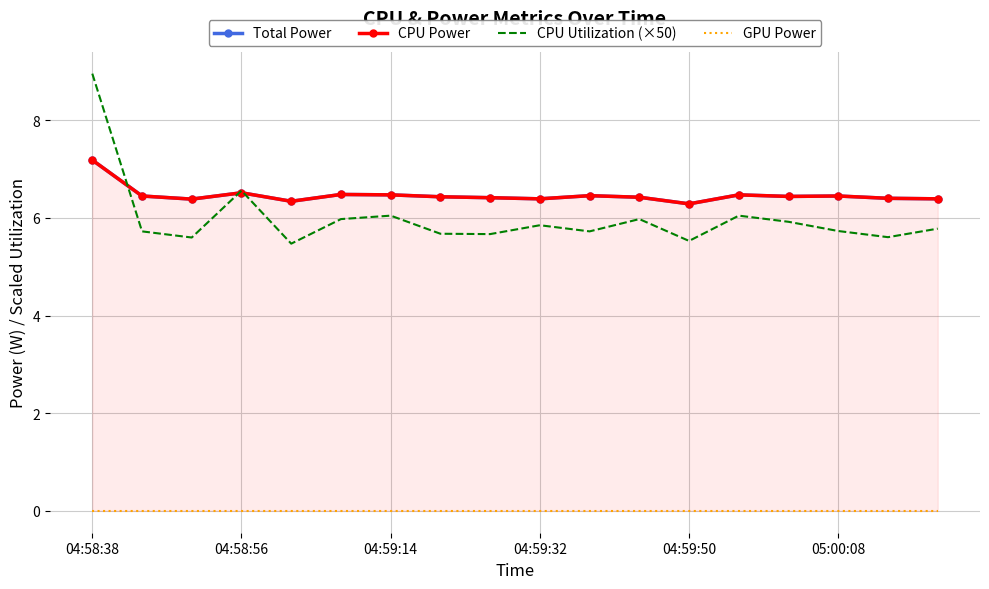

At which label is CPU Utilization (×50) closest to 7?

04:58:56